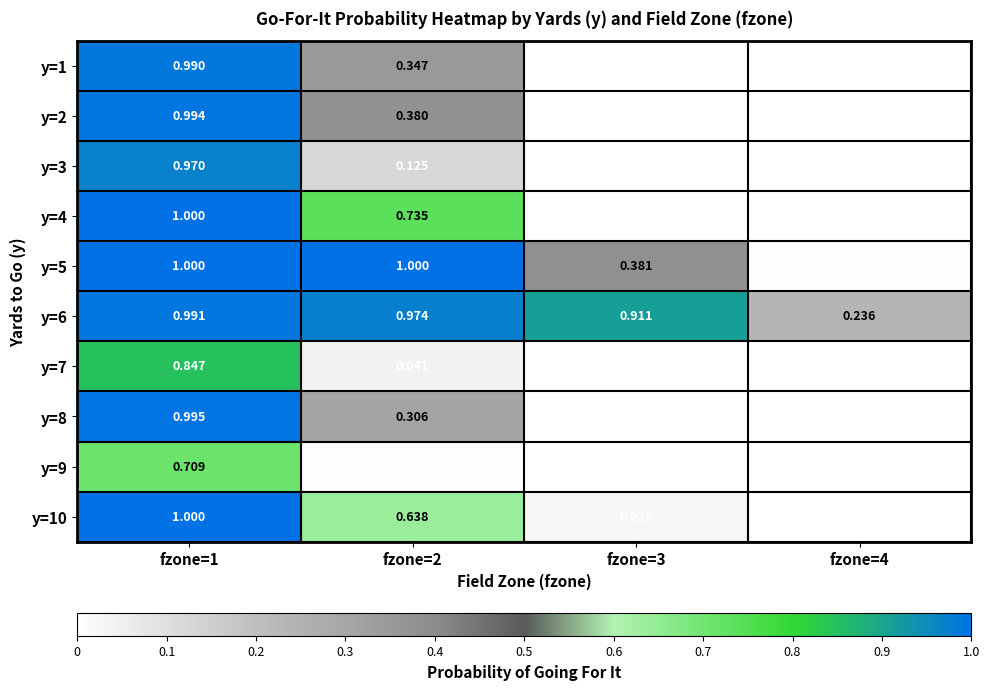

Is the value of y=6 at fzone=4 greater than the value of y=2 at fzone=3?

Yes